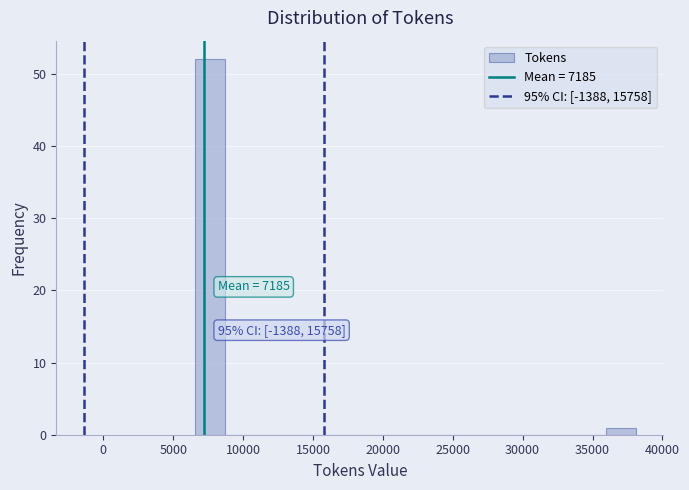

Over which range of the x-axis is the bar tallest?

6500 to 8500